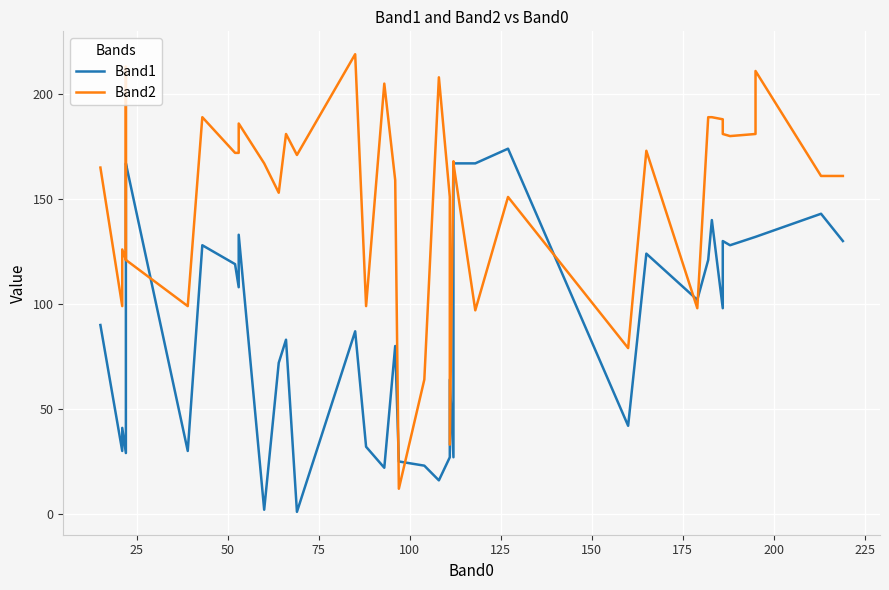

How many lines are shown in the chart?

2